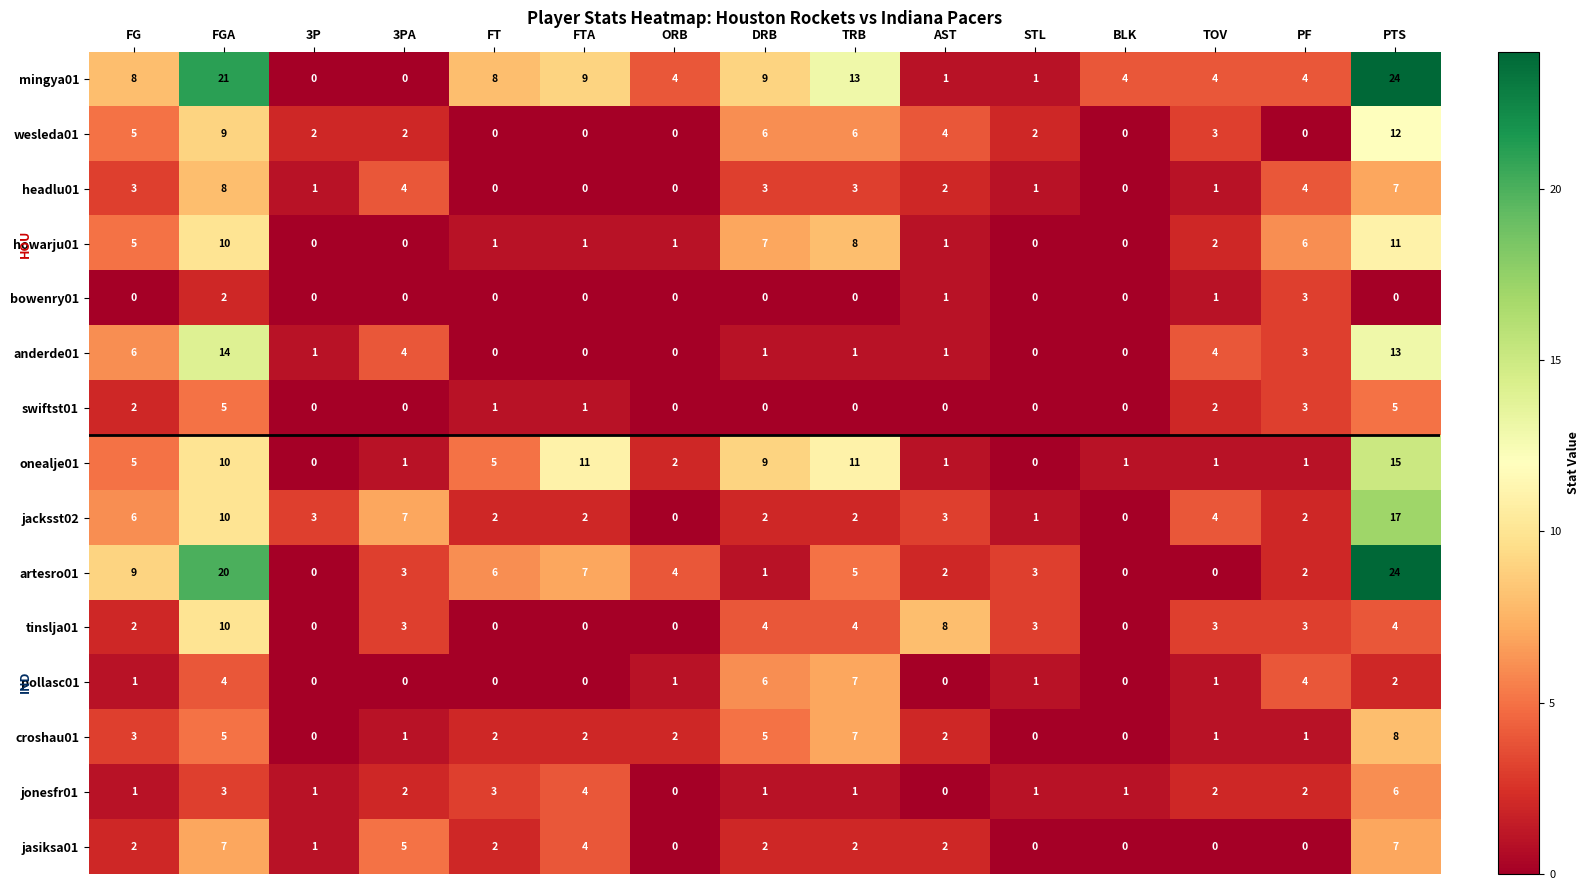

Where does the jacksst02 series first go above 2?

FG